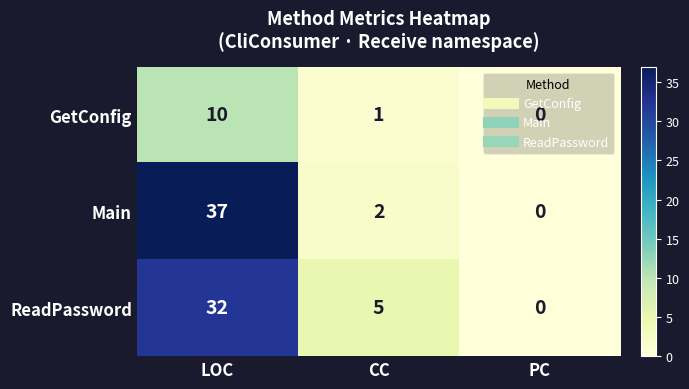

At which label does GetConfig first exceed 1?

LOC